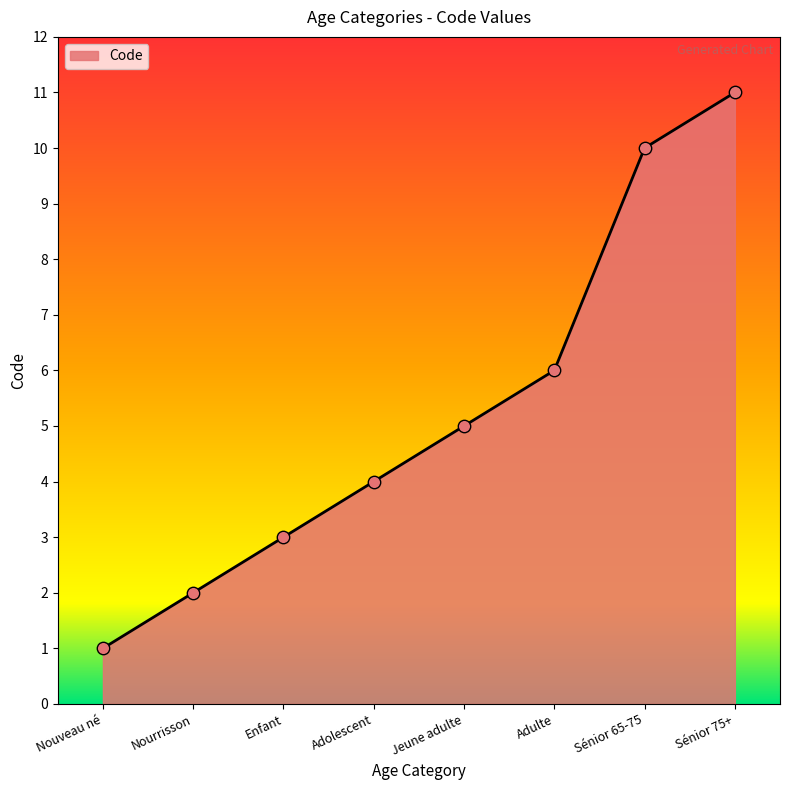

Between Nouveau né and Nourrisson, which is larger?

Nourrisson